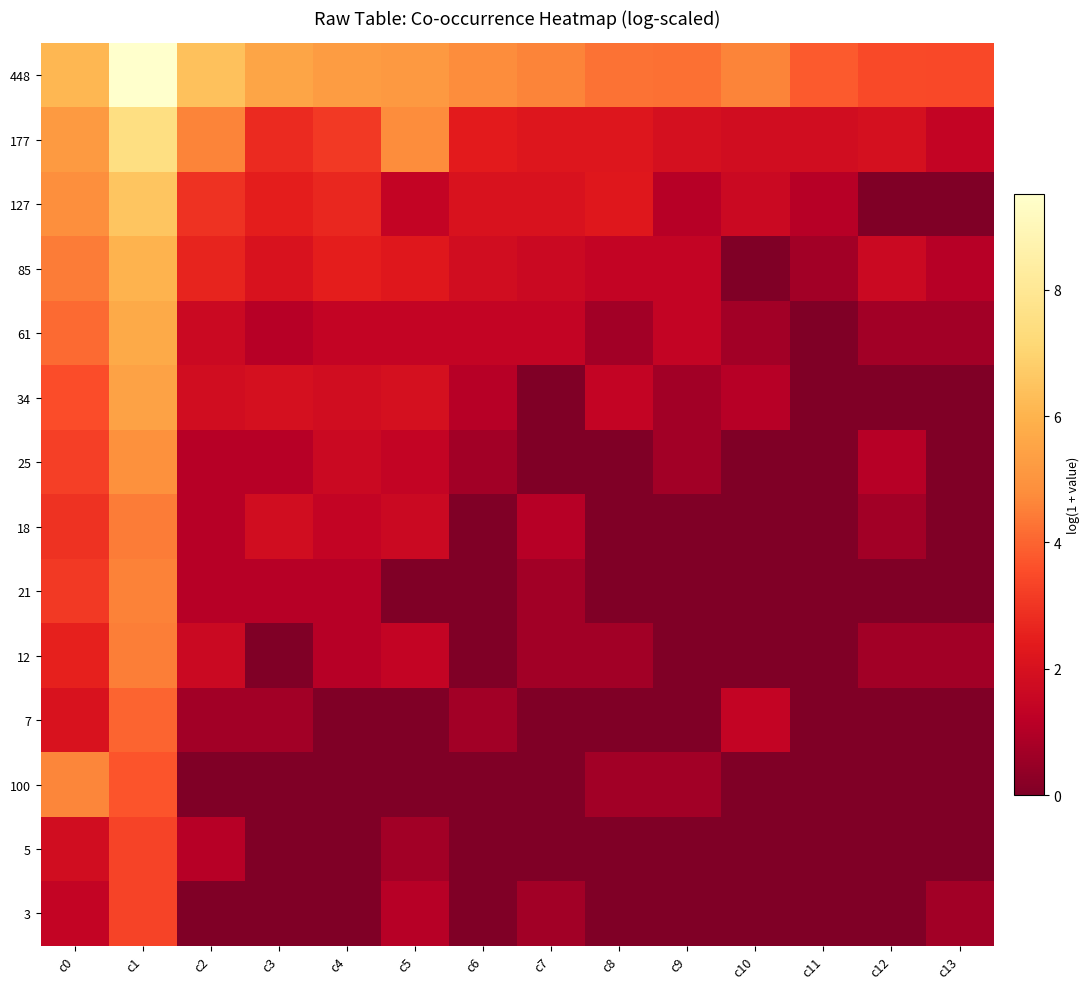

List the series in order of their peak value, lowest first.

5, 3, 7, 18, 12, 21, 100, 25, 34, 61, 85, 127, 177, 448